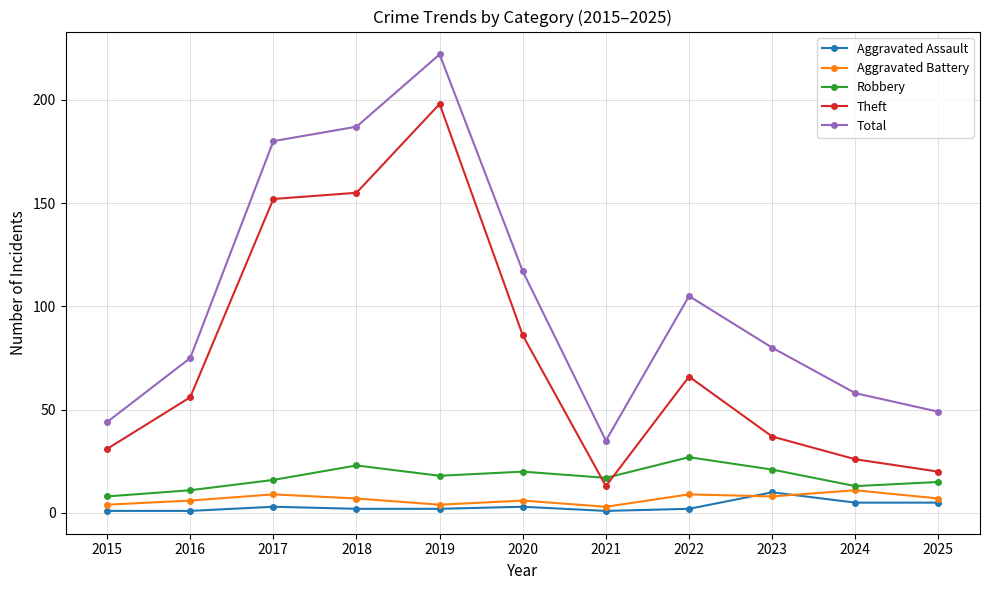

In Total, how many points are lower than both neighbors (excluding endpoints)?

1